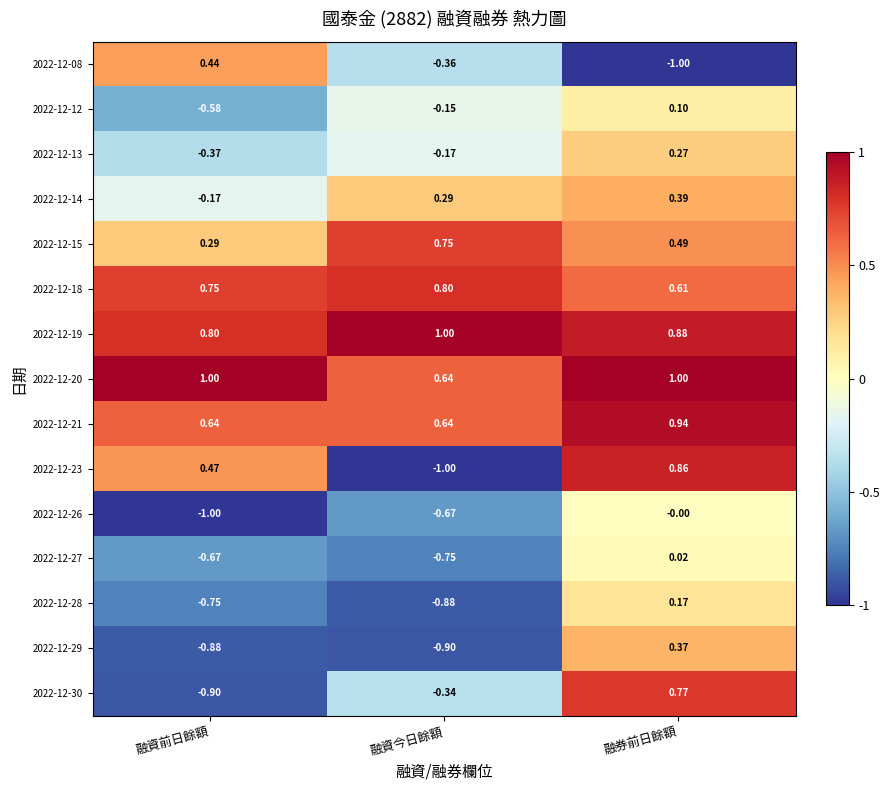

Is the value of 2022-12-30 at 融資今日餘額 greater than the value of 2022-12-28 at 融券前日餘額?

No